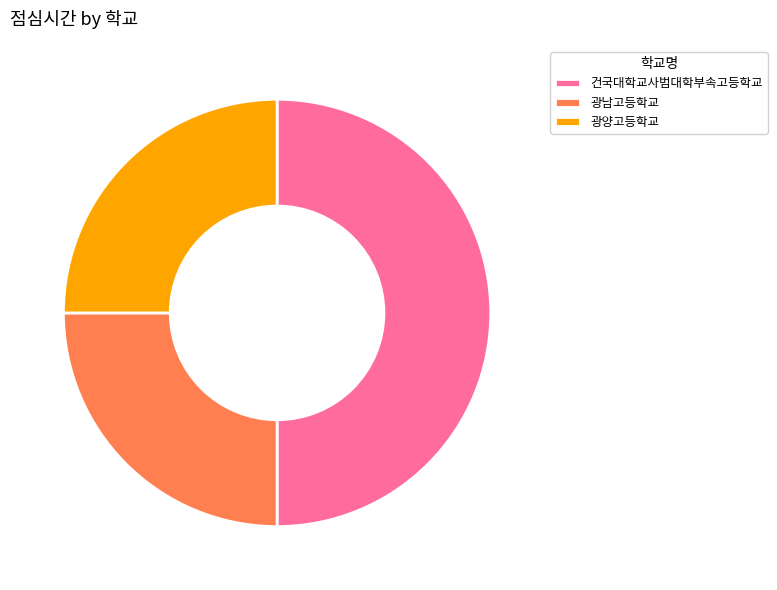

Which category has the biggest portion of the pie?

건국대학교사범대학부속고등학교